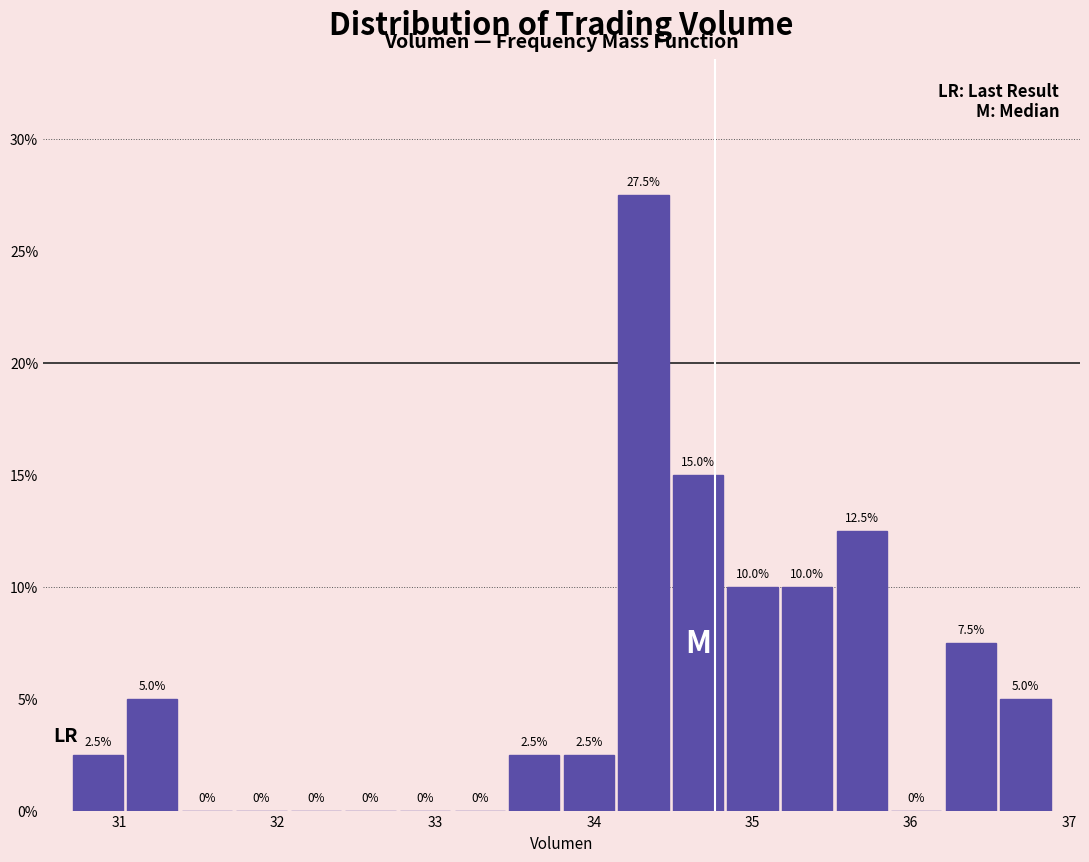

Around what value on the x-axis is the tallest bar? Give the approximate position of its centre, as read against the axis.

34.3